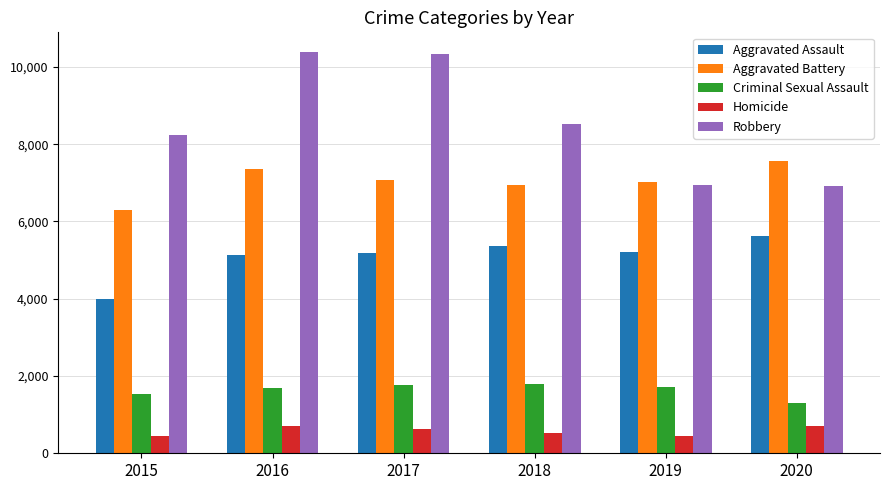

List the series in order of their peak value, highest first.

Robbery, Aggravated Battery, Aggravated Assault, Criminal Sexual Assault, Homicide